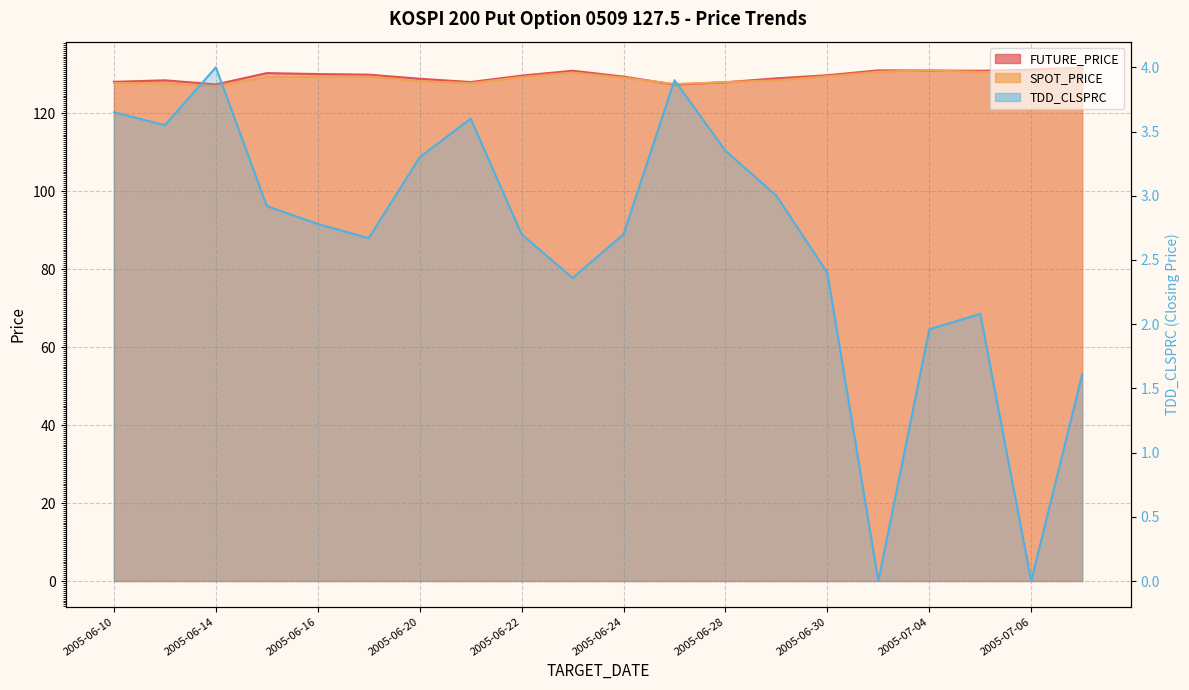

Does the chart display data point markers on the line(s)?

No